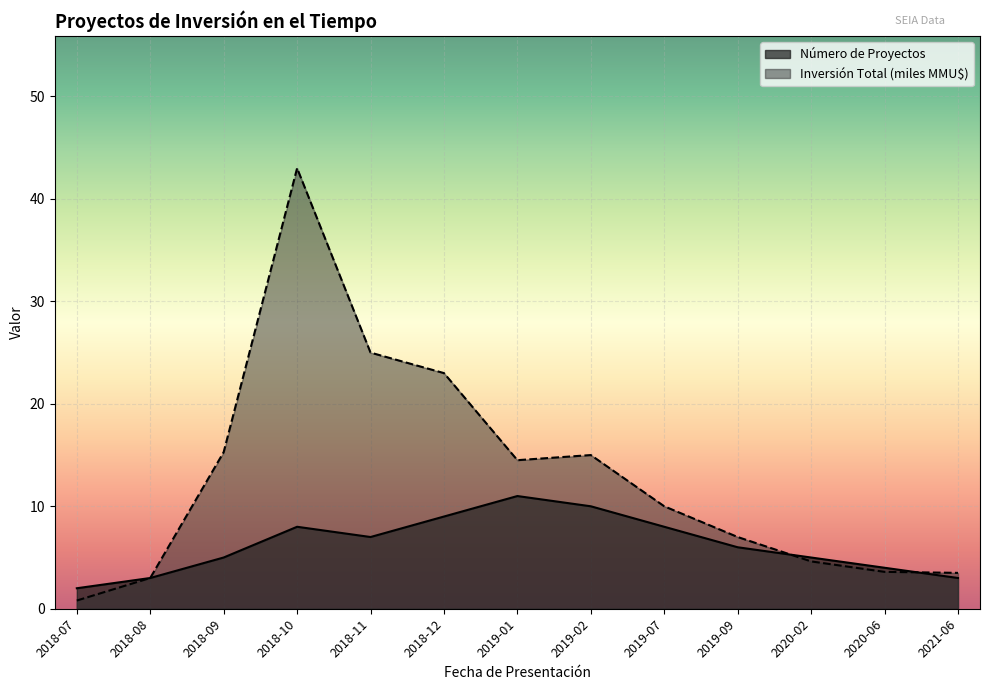

How many values in the Inversión Total (MMU$) series exceed 10?

6